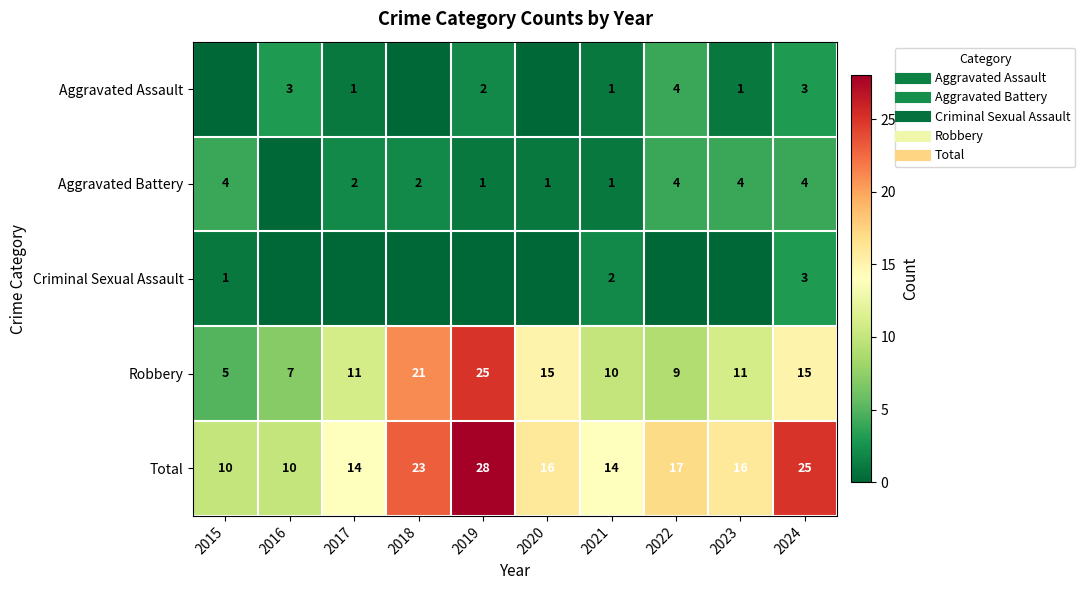

How many values in Aggravated Assault are above zero?

7